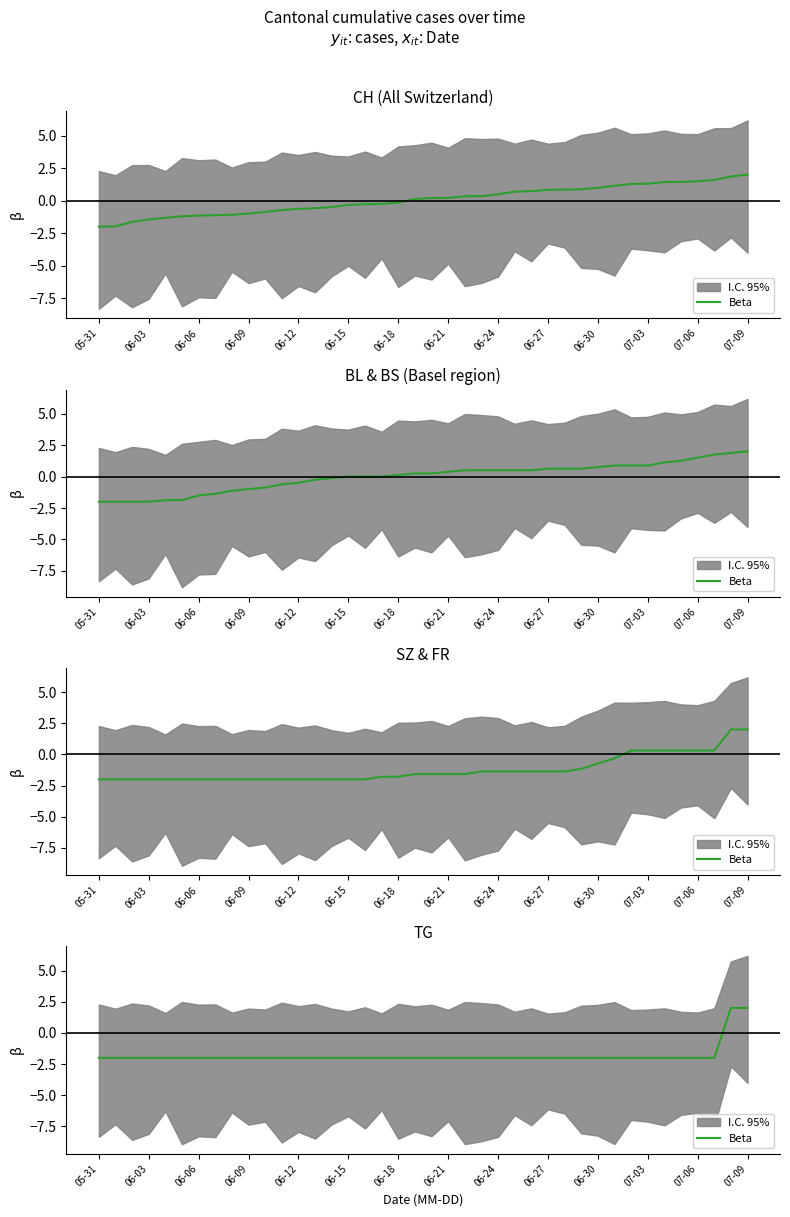

What is the smallest value displayed?

-2